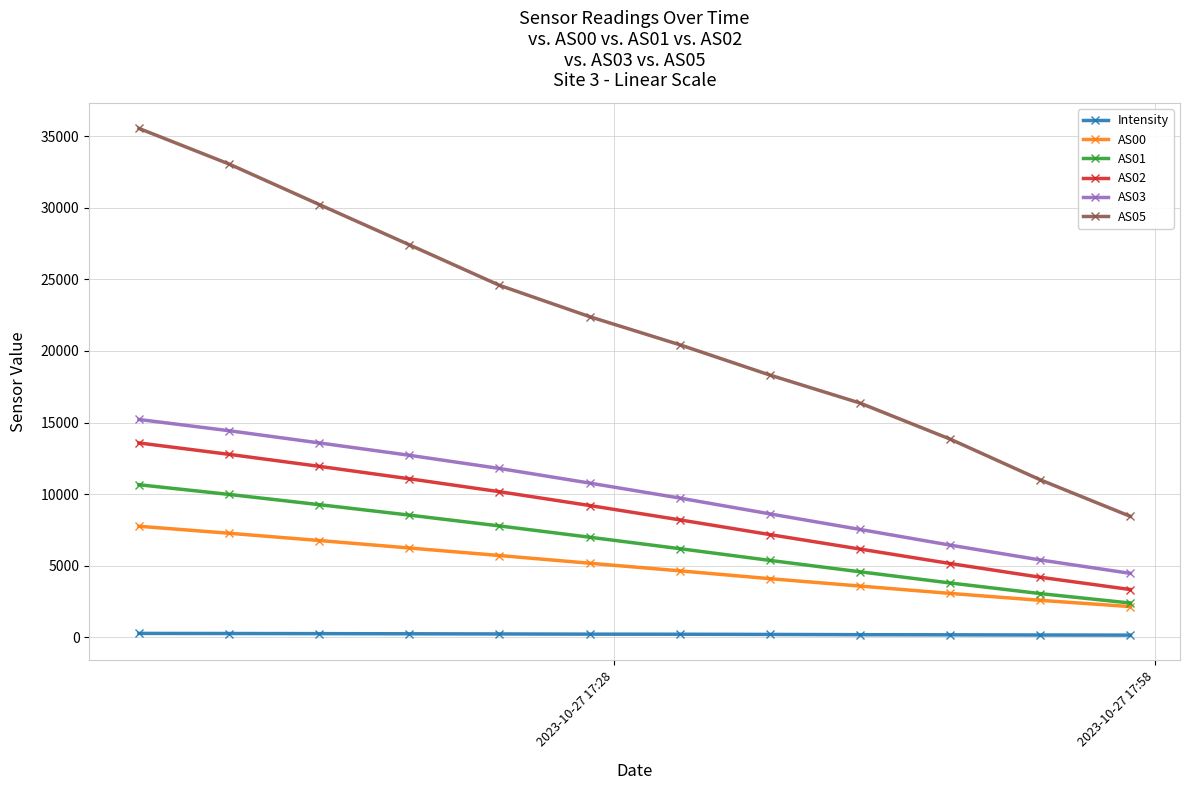

What is the difference between the maximum and minimum values in the AS03 series?

10748.0